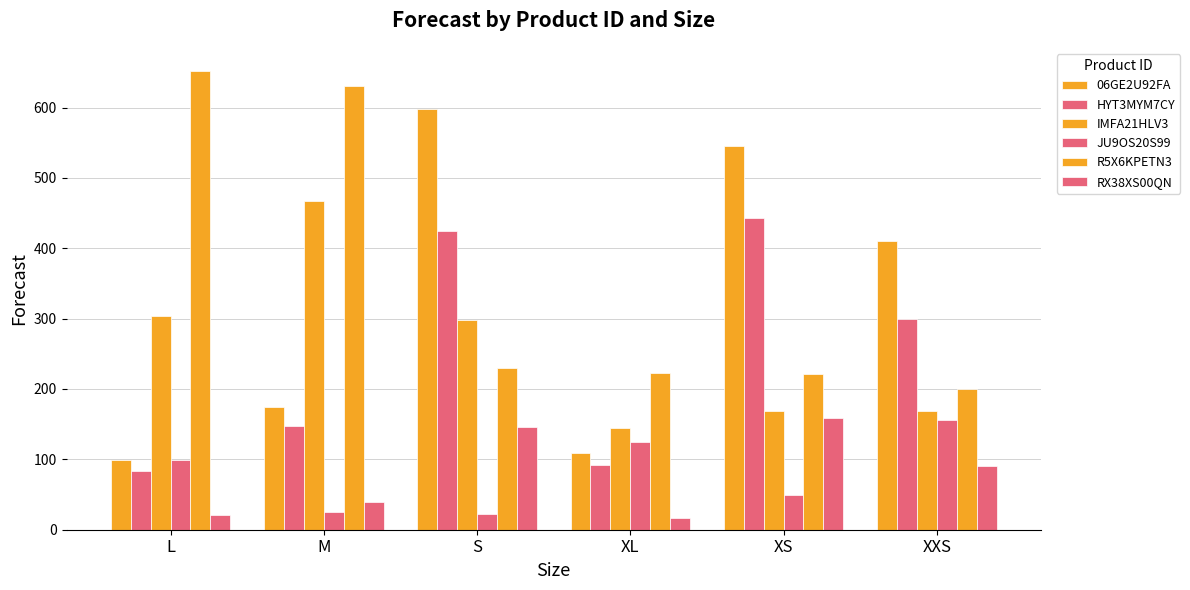

Reading left to right, list all the values displayed in this chart.

06GE2U92FA: L=99.8	M=173.8	S=598.0	XL=109.5	XS=545.2	XXS=410.0
HYT3MYM7CY: L=83.8	M=148.0	S=424.0	XL=92.2	XS=443.0	XXS=299.8
IMFA21HLV3: L=304.2	M=467.5	S=297.5	XL=144.0	XS=168.2	XXS=168.2
JU9OS20S99: L=99.8	M=25.5	S=22.2	XL=124.8	XS=48.8	XXS=155.2
R5X6KPETN3: L=652.2	M=630.0	S=230.0	XL=223.2	XS=222.0	XXS=199.5
RX38XS00QN: L=21.5	M=39.2	S=145.5	XL=17.0	XS=158.2	XXS=91.0